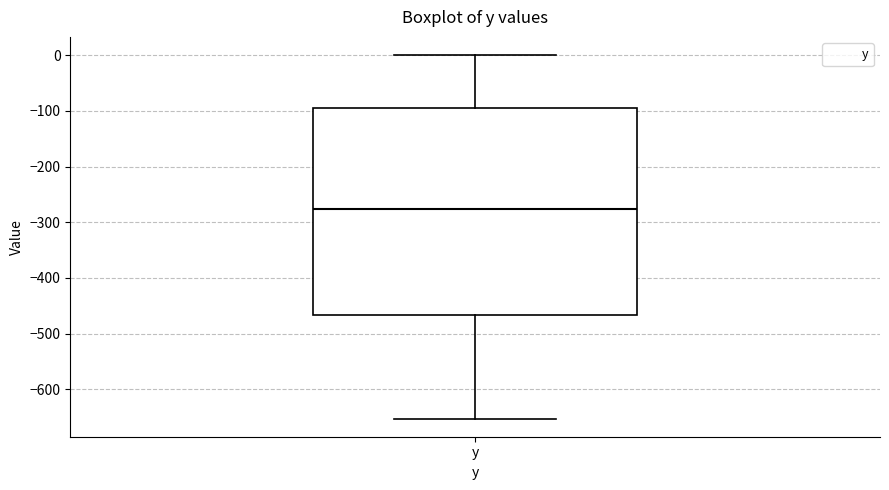

Transcribe this box plot: give where the median line is, the range the box spans, and where the two whiskers end, as read against the y-axis. The values are not printed on the chart, so give them approximately, as read against the axis.

median -280, box -470 to -100, whiskers -650 to 0